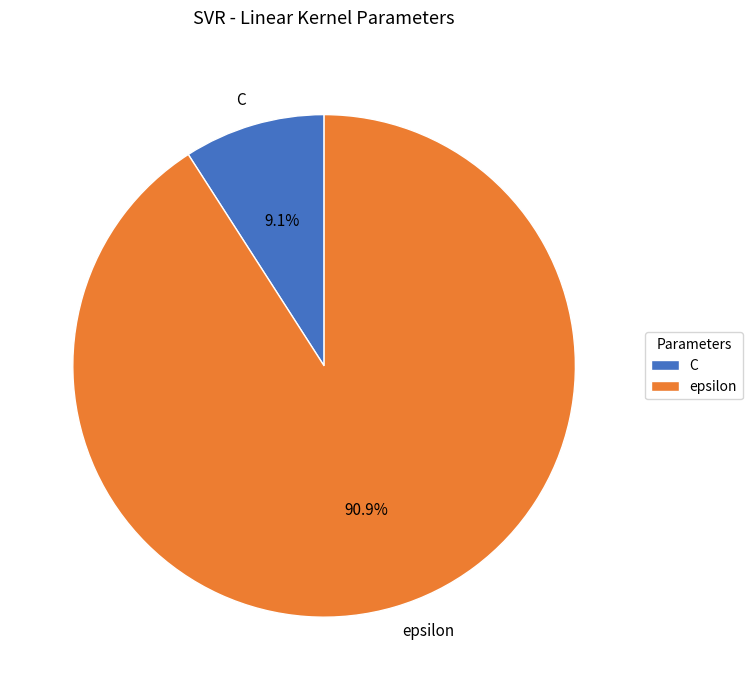

What percentage is the C slice, to the nearest percent?

9%